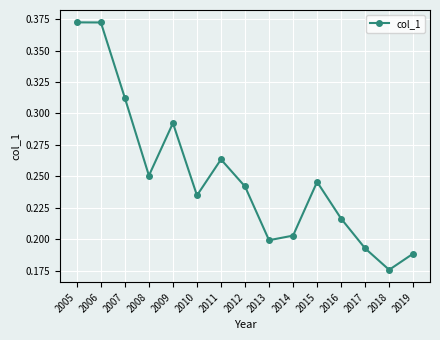

True or false: the data shows 0.6 at 2006.

False